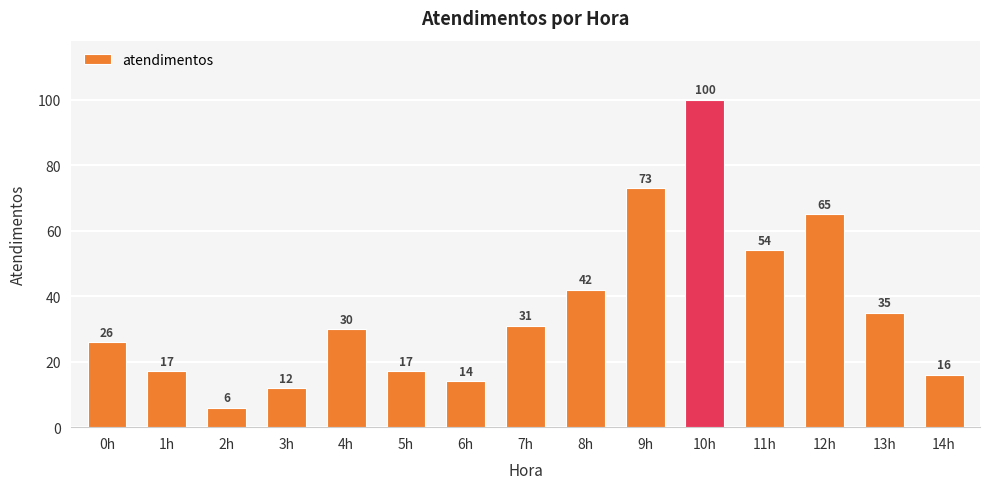

What is the ratio of the value at 12h to the value at 2h?

10.8